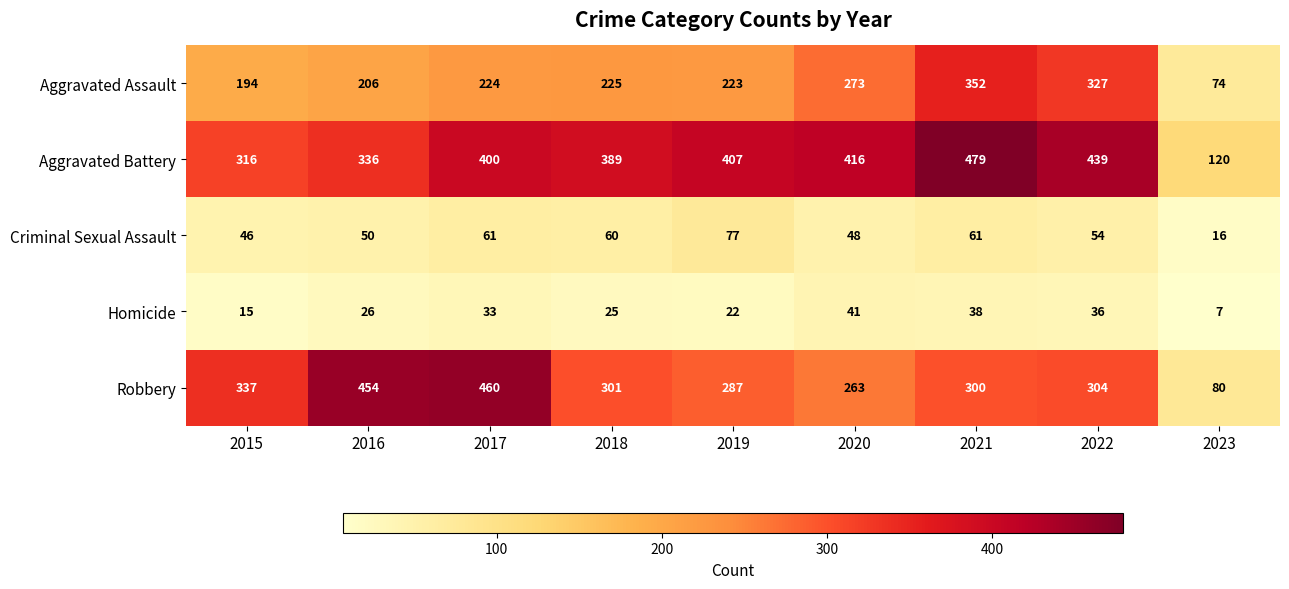

Which series has the largest range (max minus min)?

Robbery